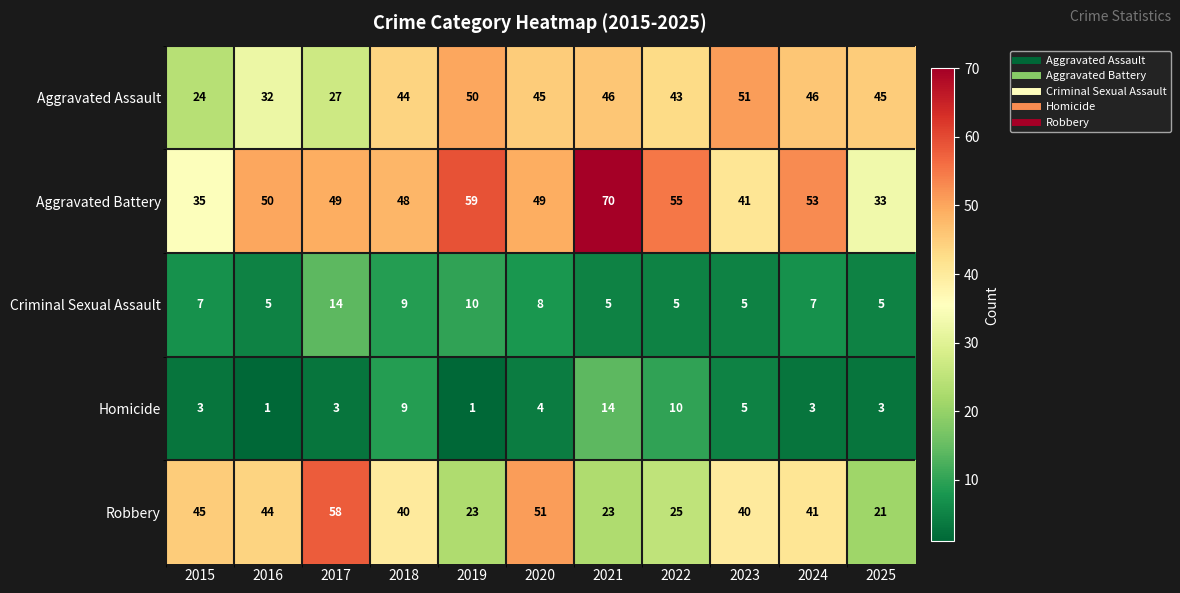

Is it true that Aggravated Assault equals 27 at 2017?

True